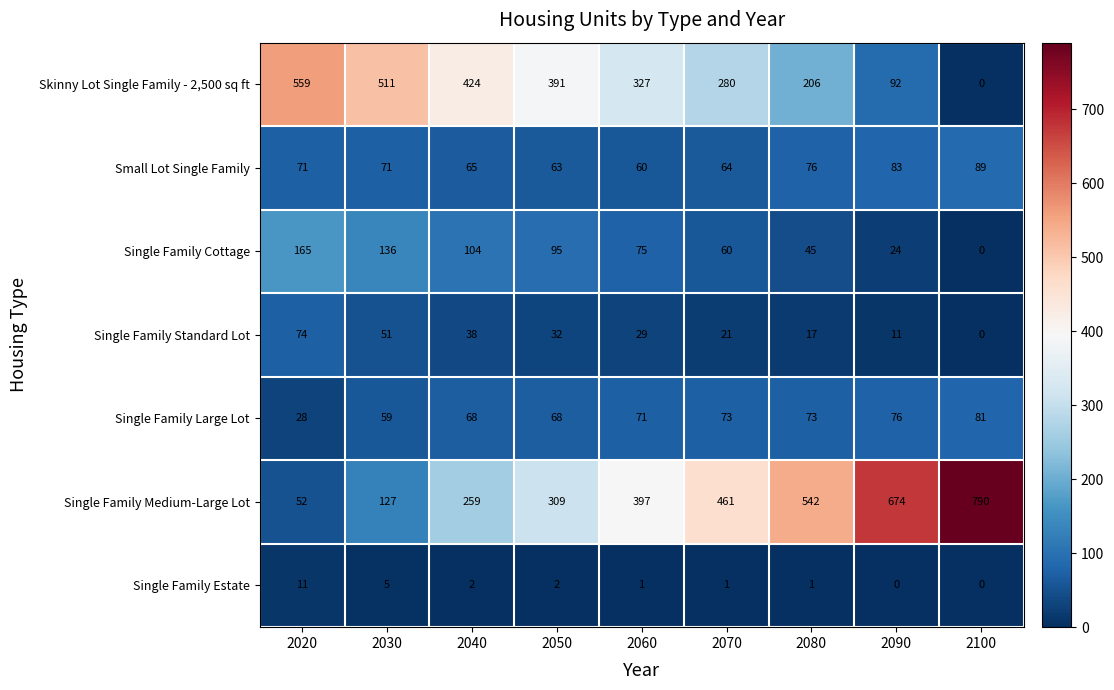

Which series has the largest total across all categories?

Single Family Medium-Large Lot